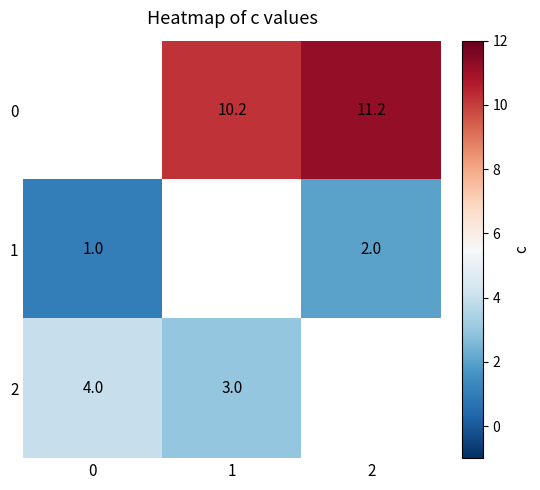

How many data points does each series have?

3